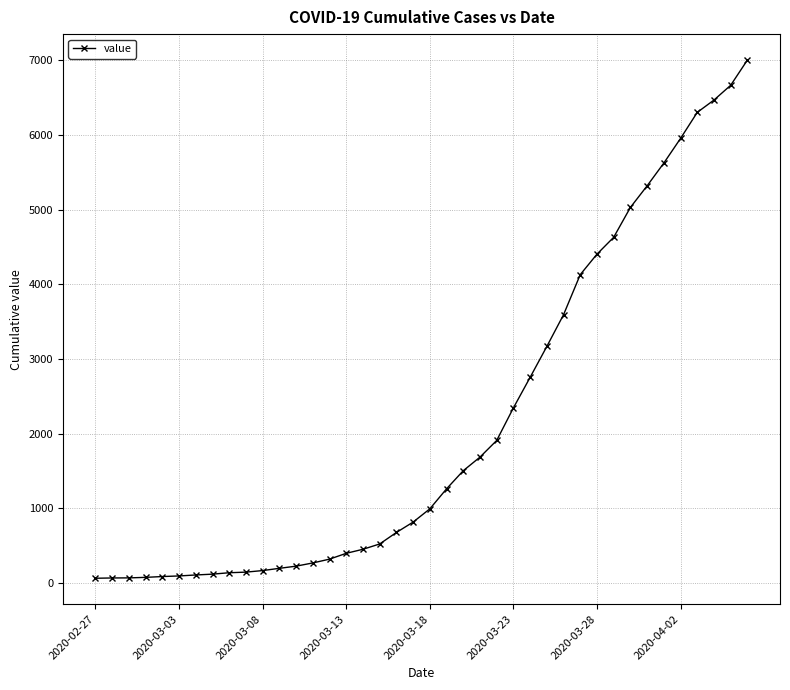

How many lines are shown in the chart?

1